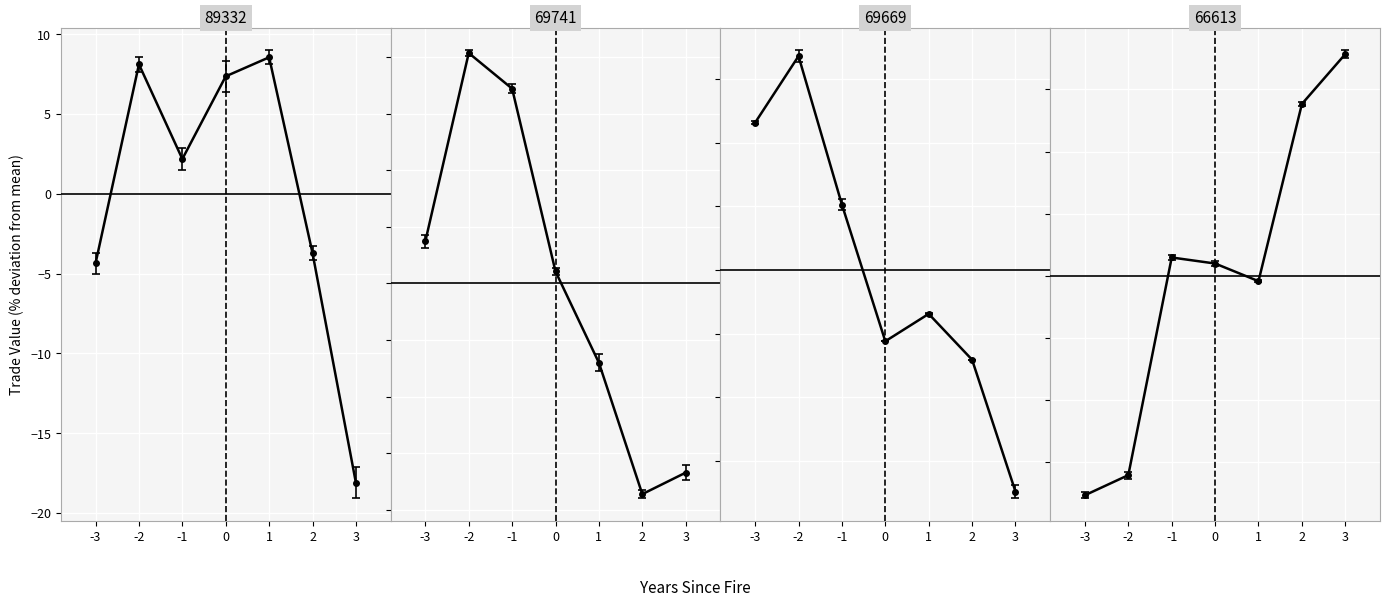

How many lines are shown in the chart?

4